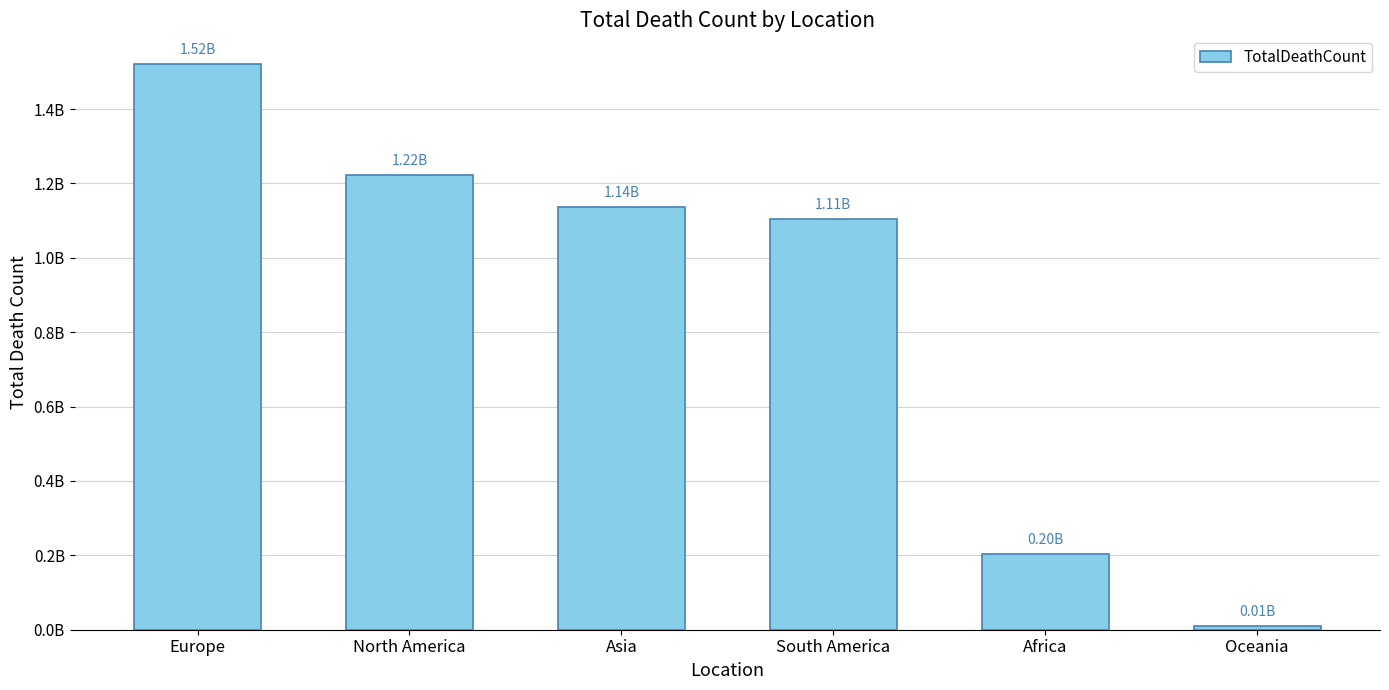

The chart shows a value of 1223042645 at North America. True or false?

True